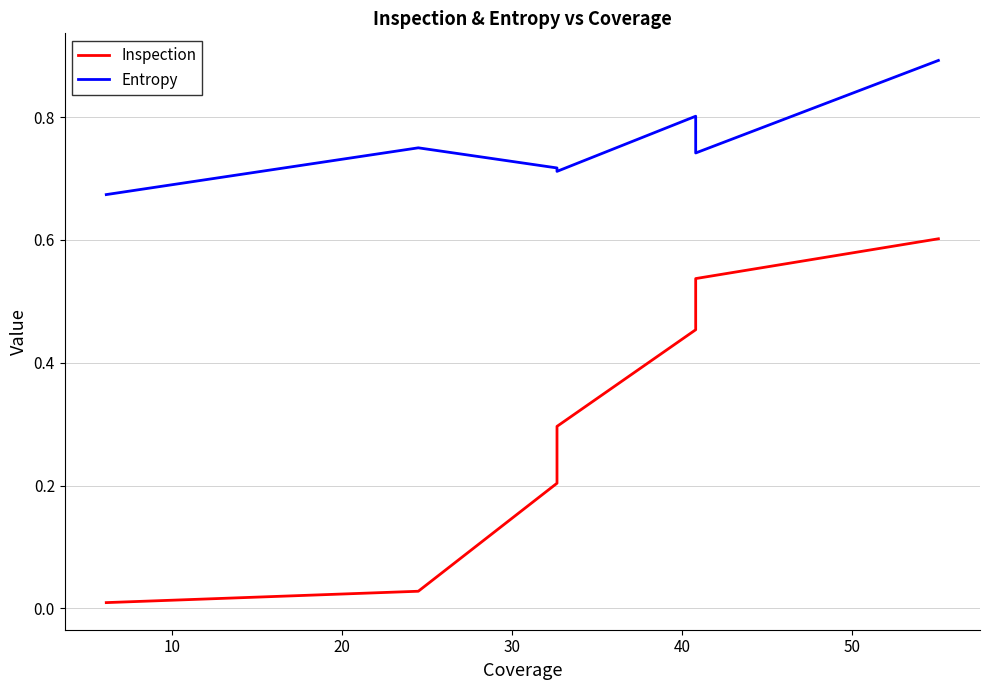

Does the chart display data point markers on the line(s)?

No